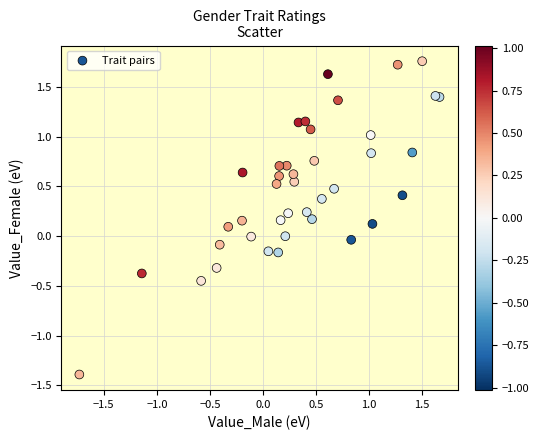

What is the range of X values (max minus min)?

3.4